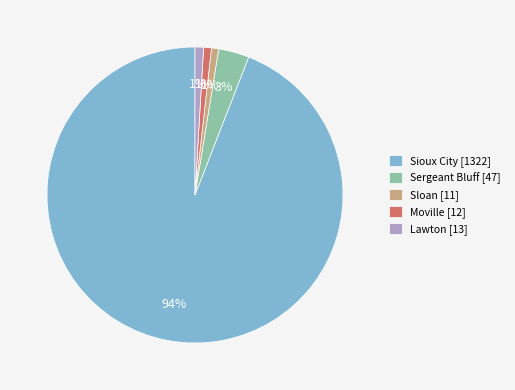

True or false: Moville [12] accounts for 1% of the total.

True